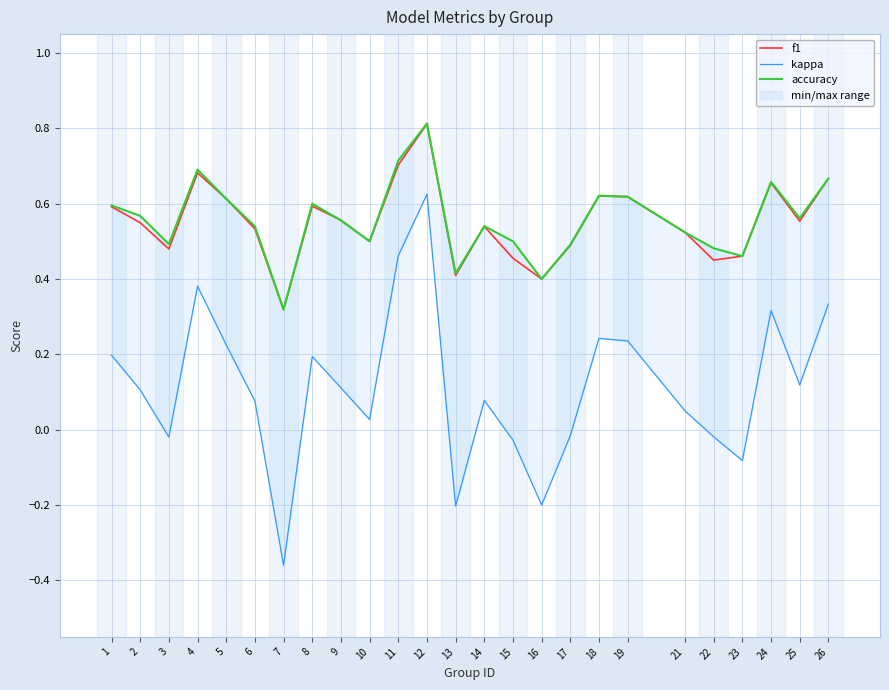

What is the value of the kappa point at the 4th from the left?

0.4